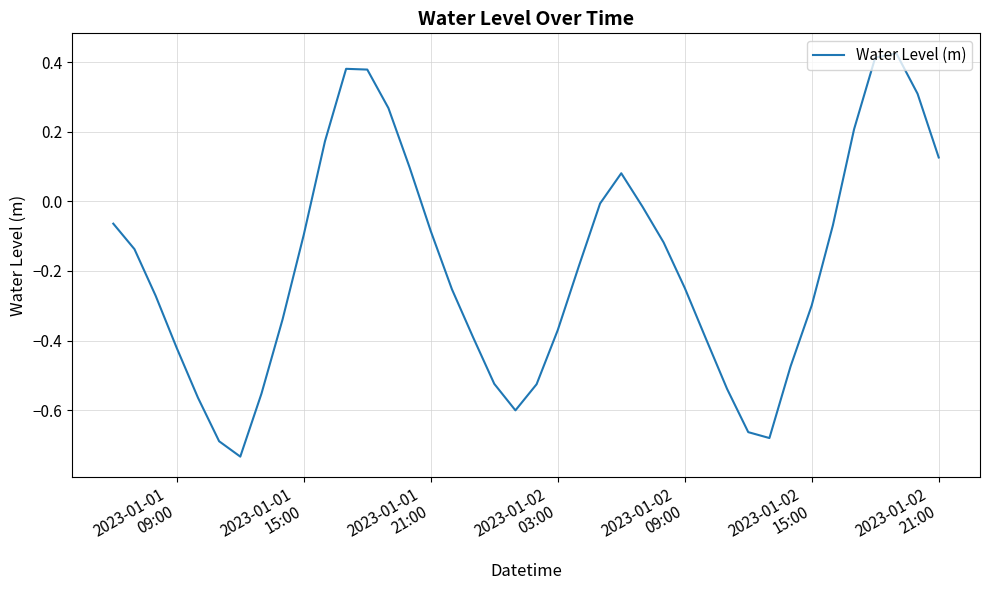

What is the difference between the maximum and minimum values?

1.2